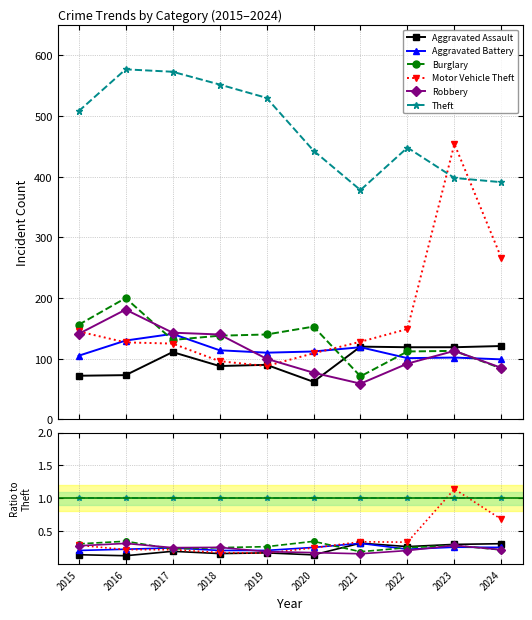

The value of Aggravated Battery at 2024 is 0.1. True or false?

False